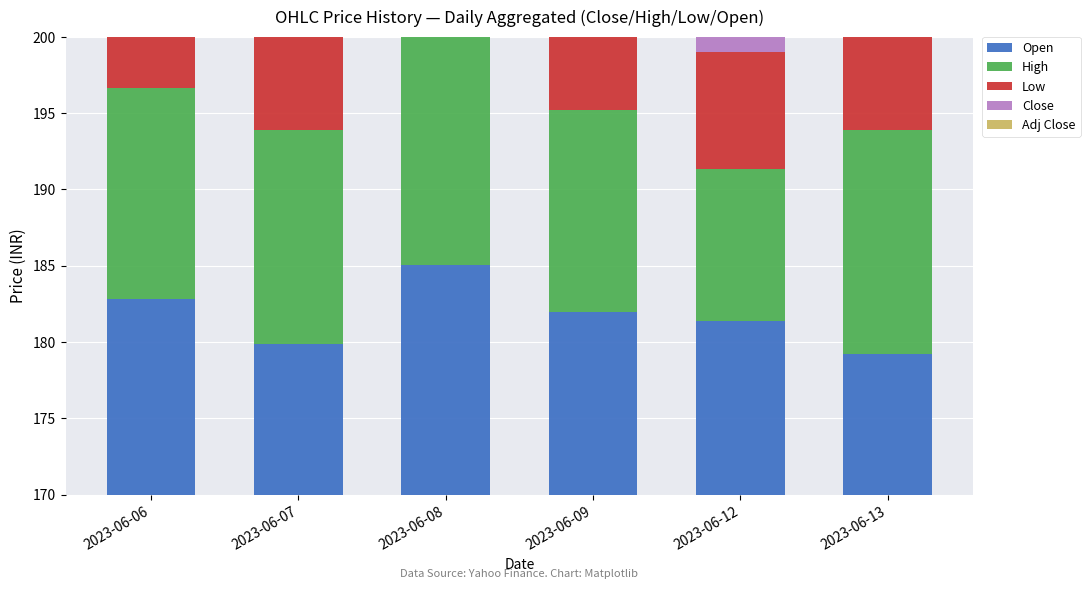

Which series has the widest spread of values?

Open